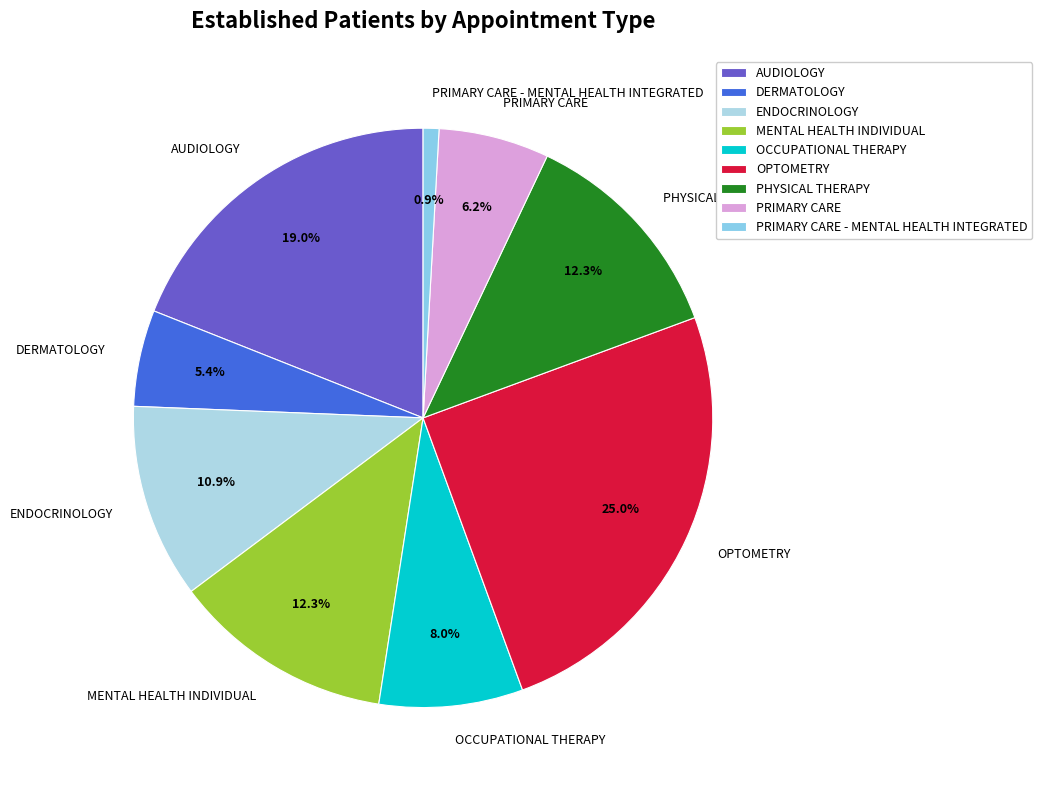

To the nearest percent, what is the average slice percentage?

11%